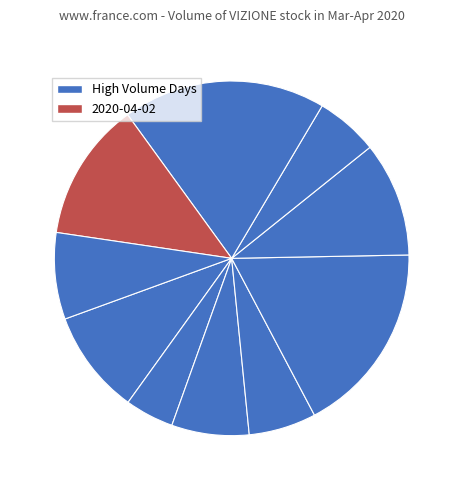

How many slices are in this pie chart?

10